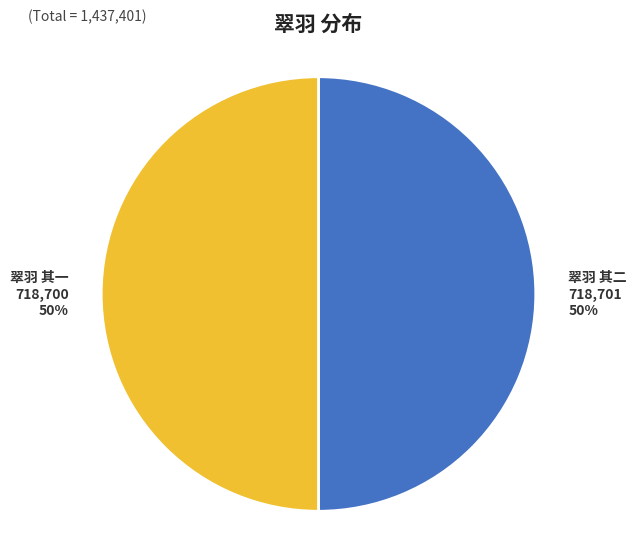

How many segments does this pie chart have?

2